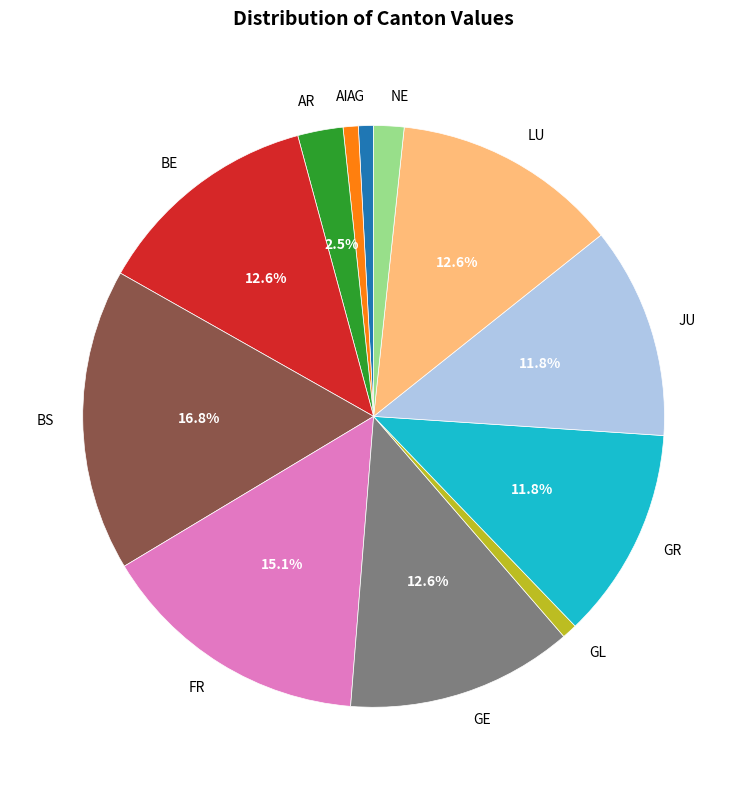

What percentage is NOT represented by GR?

88.2%